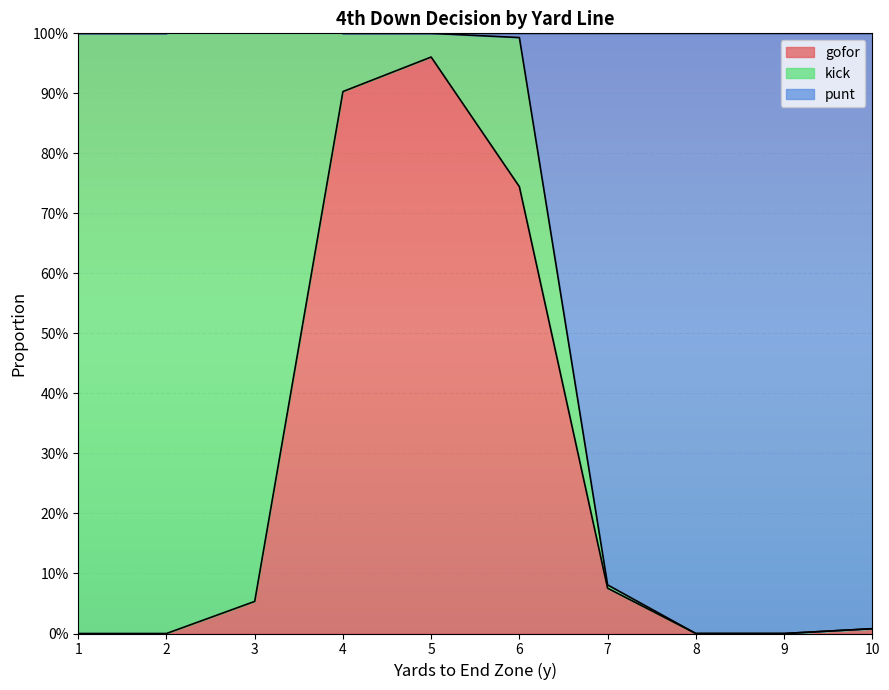

True or false: punt and gofor intersect in this chart.

False